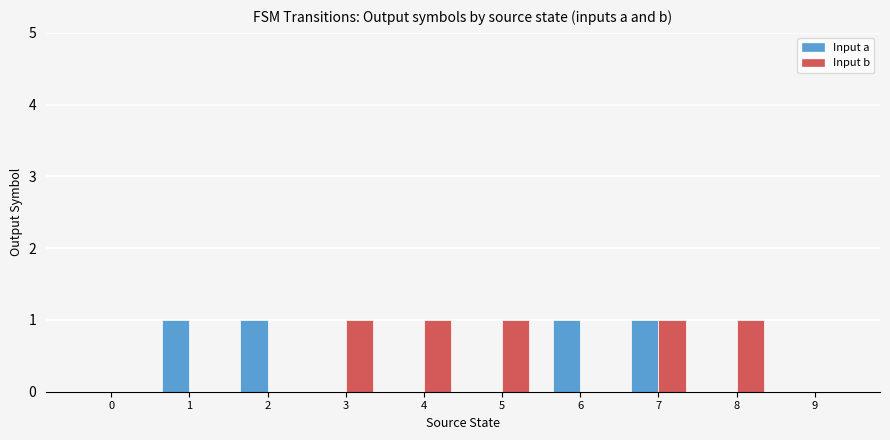

Reading left to right, transcribe all the data shown in this chart.

Input a: 0=0	1=1	2=1	3=0	4=0	5=0	6=1	7=1	8=0	9=0
Input b: 0=0	1=0	2=0	3=1	4=1	5=1	6=0	7=1	8=1	9=0